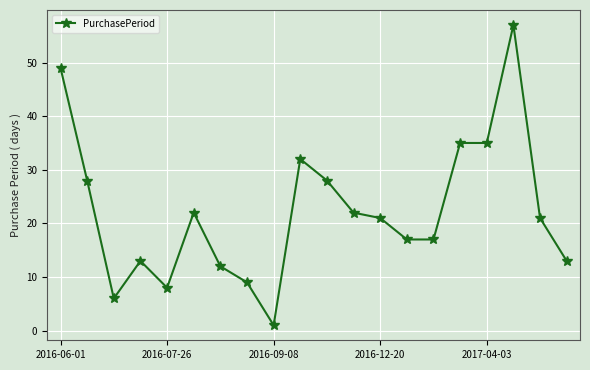

What is the sum of all values?

446